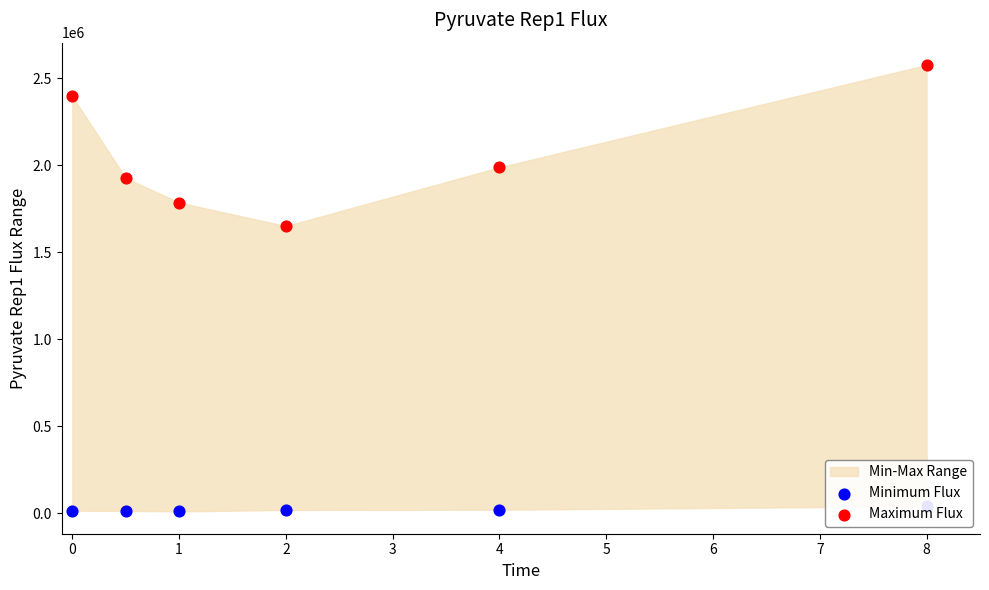

Which series has the largest total across all categories?

Maximum Flux